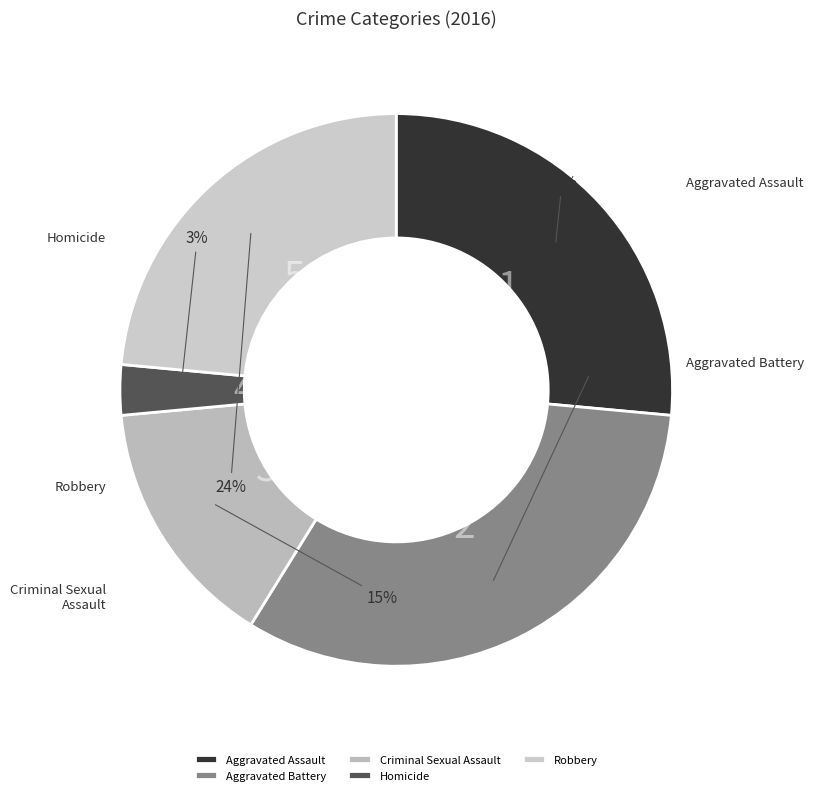

How many slices are in this pie chart?

5